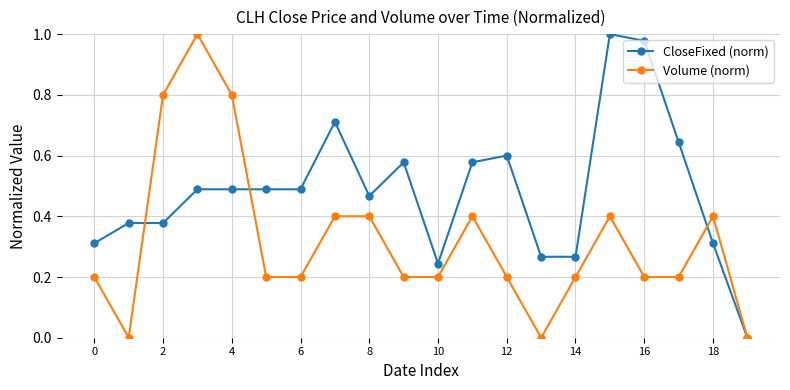

Rank the series by their average value, from lowest to highest.

Volume (norm), CloseFixed (norm)